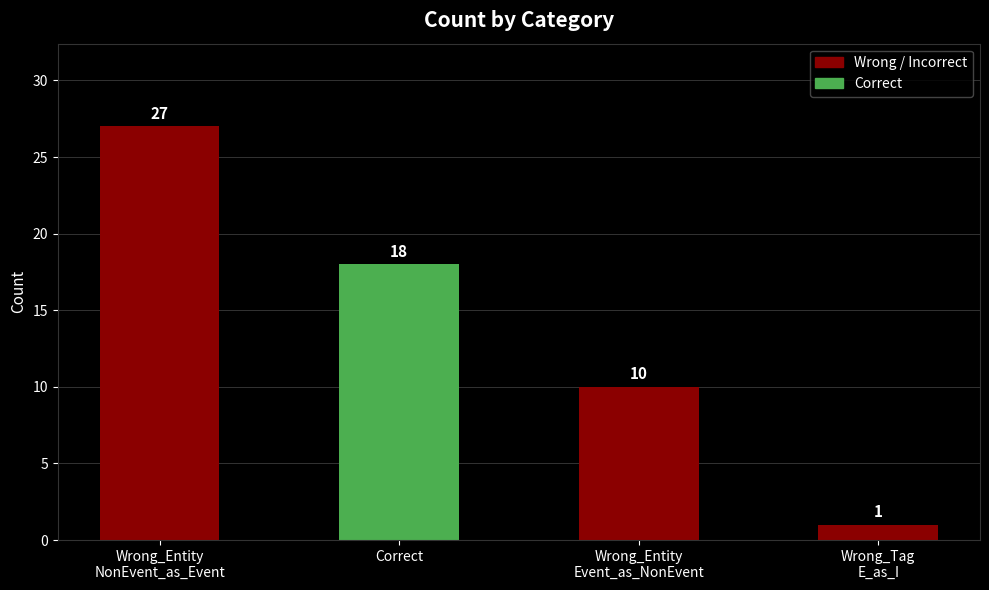

What is the difference between the second highest and second lowest values?

8